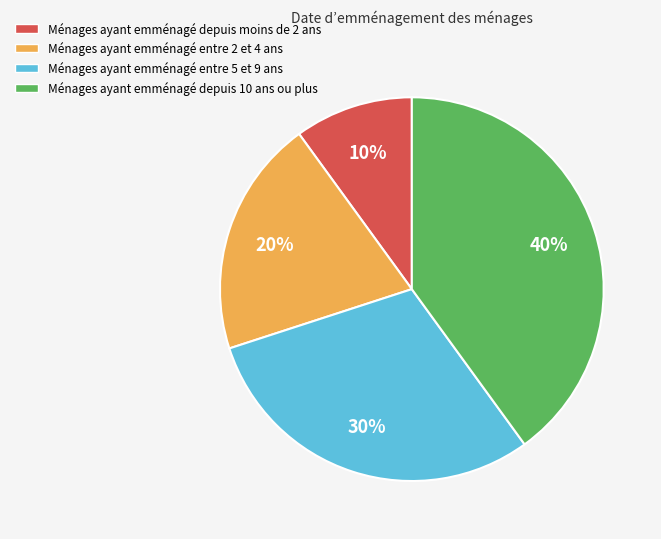

Count the number of slices in the pie.

4